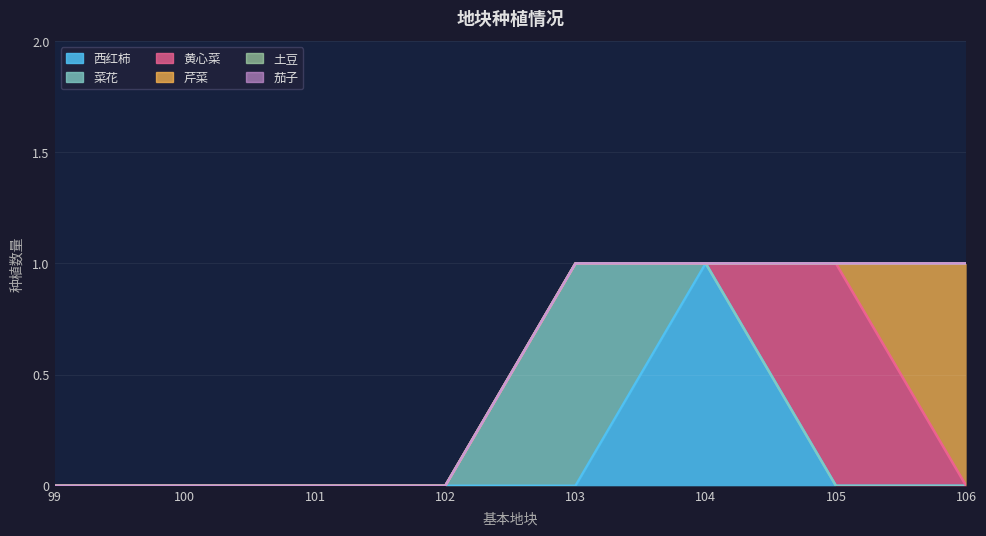

What is the spread (max minus min) of values at 106?

1